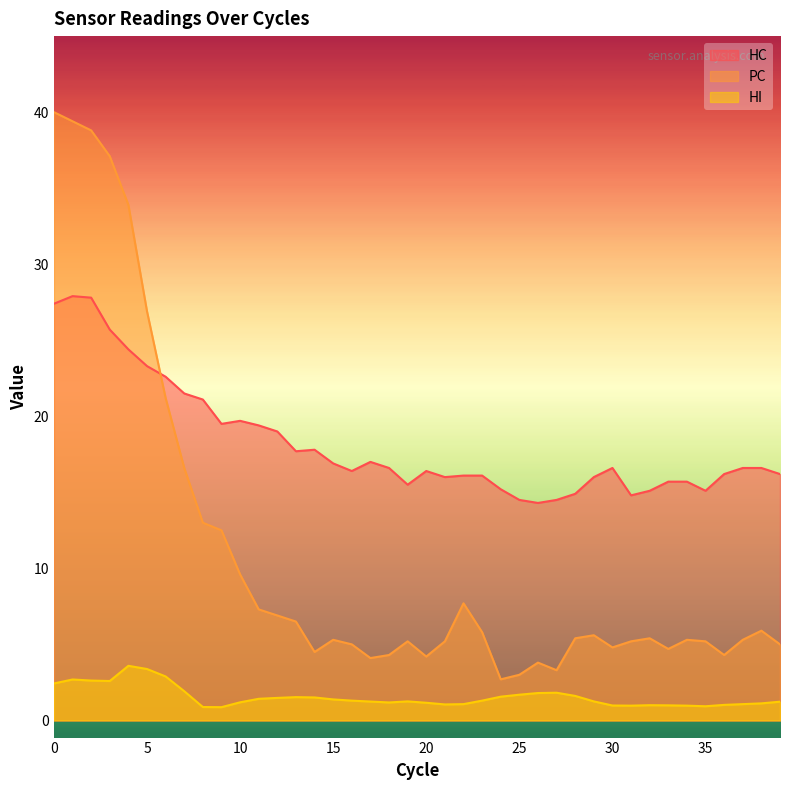

What is the value of the HI point at the 25th from the left?

1.6